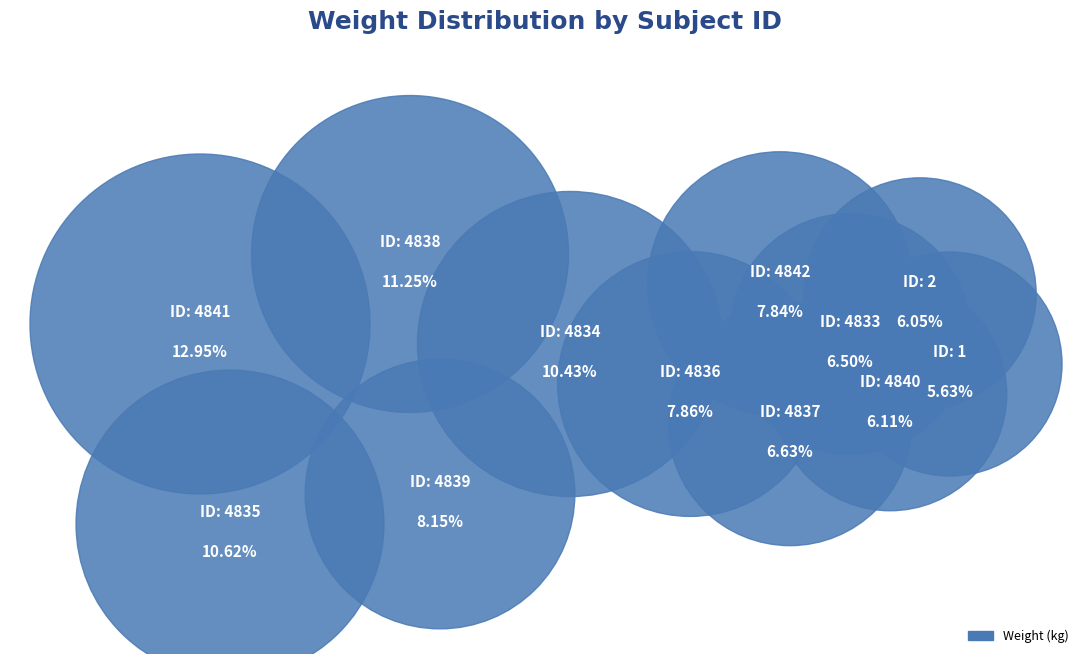

Combined, do 4841 and 4835 account for over 50%?

No